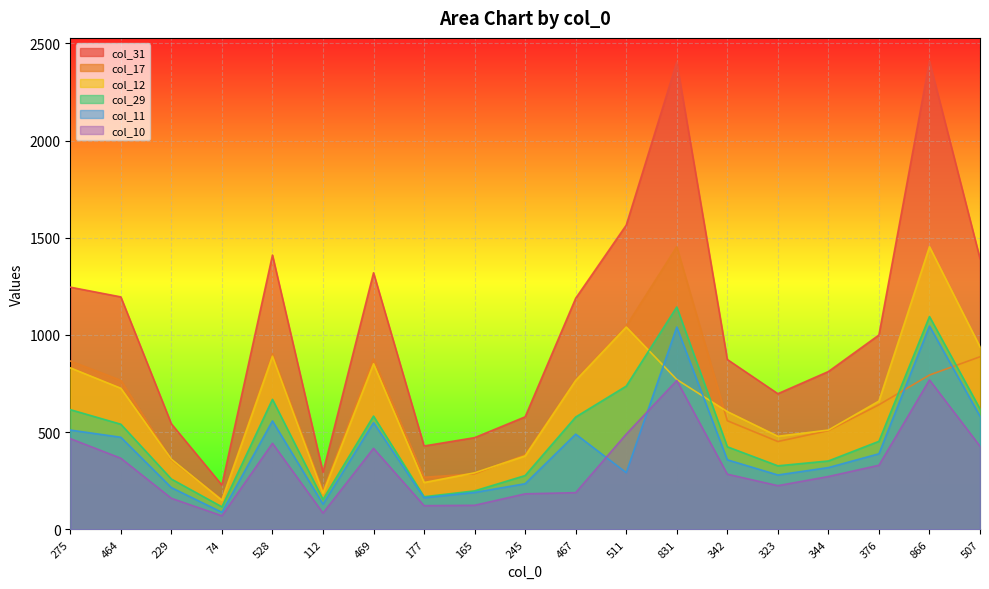

Reading left to right, transcribe all the data shown in this chart.

col_12: 275=831	464=726	229=361	74=150	528=891	112=187	469=852	177=241	165=291	245=378	467=766	511=1041	831=771	342=606	323=479	344=511	376=660	866=1454	507=939
col_29: 275=616	464=541	229=259	74=116	528=669	112=154	469=583	177=168	165=198	245=277	467=578	511=737	831=1144	342=425	323=327	344=352	376=453	866=1095	507=620
col_31: 275=1246	464=1196	229=543	74=228	528=1411	112=294	469=1320	177=429	165=472	245=579	467=1189	511=1565	831=2403	342=874	323=698	344=812	376=1000	866=2408	507=1393
col_10: 275=467	464=366	229=160	74=70	528=443	112=84	469=417	177=122	165=124	245=183	467=189	511=490	831=766	342=284	323=225	344=272	376=330	866=769	507=428
col_11: 275=511	464=474	229=215	74=88	528=558	112=130	469=549	177=163	165=190	245=235	467=490	511=292	831=1041	342=358	323=280	344=318	376=389	866=1046	507=582
col_17: 275=866	464=767	229=358	74=154	528=904	112=198	469=878	177=268	165=286	245=384	467=769	511=1046	831=1454	342=559	323=452	344=508	376=641	866=794	507=888